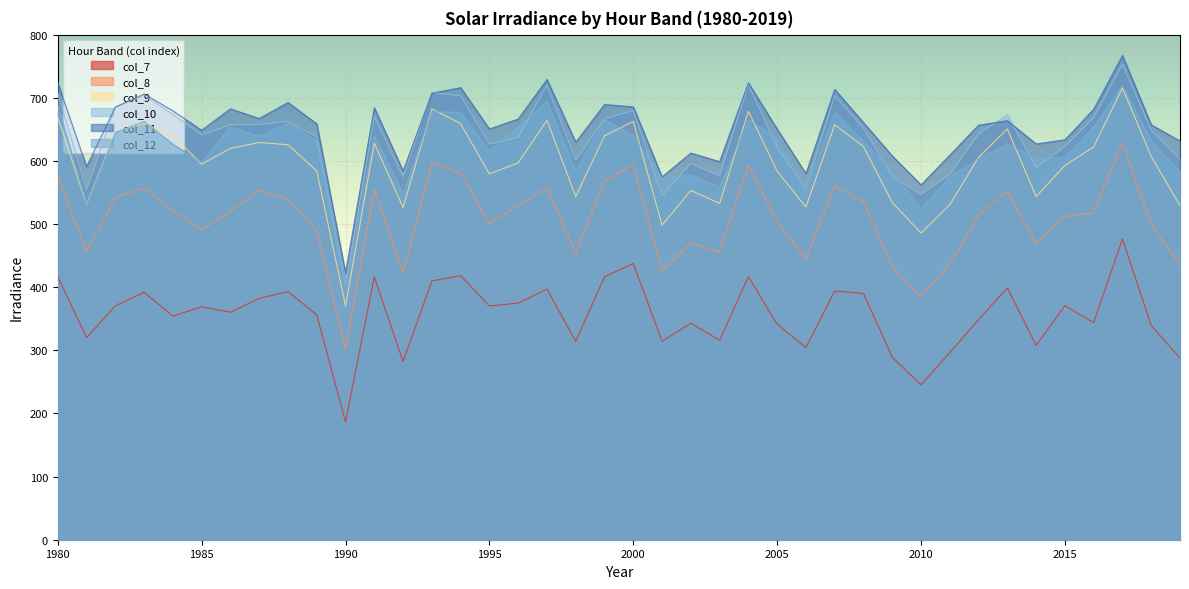

How many lines are shown in the chart?

6